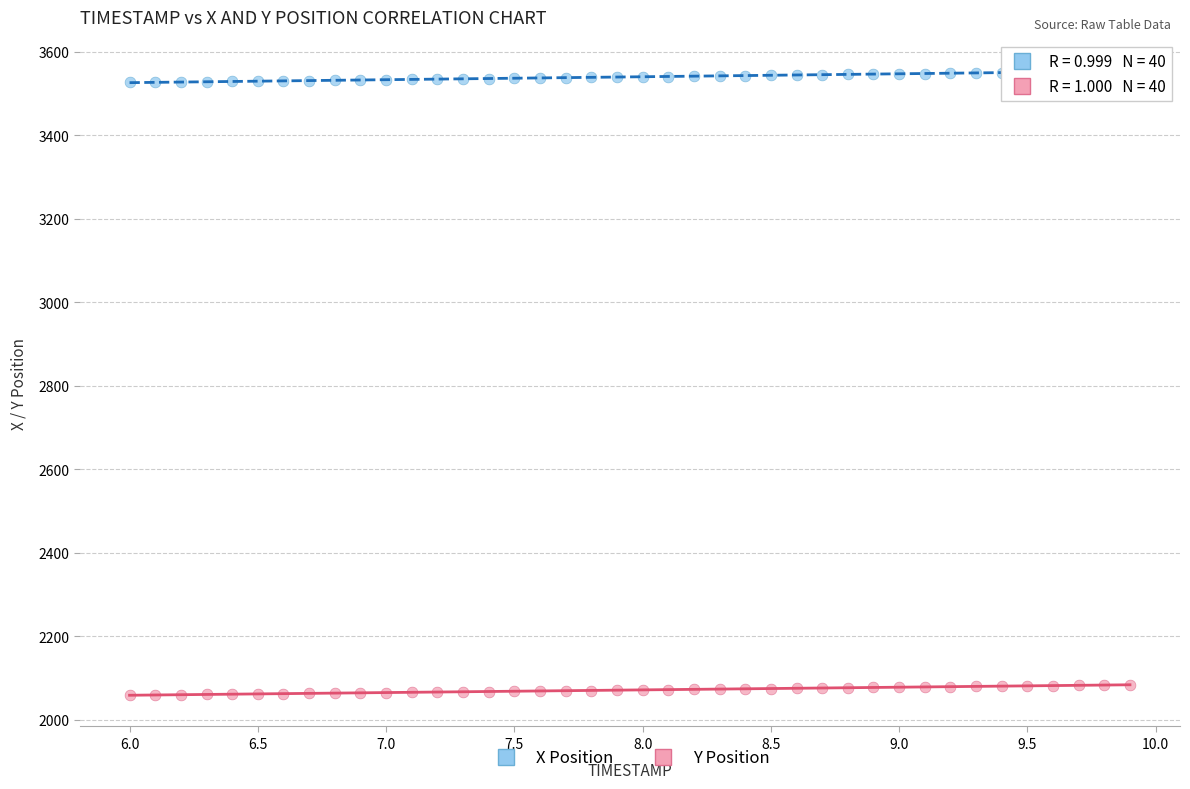

Across all data points, what is the range of Y values (max minus min)?

1495.1